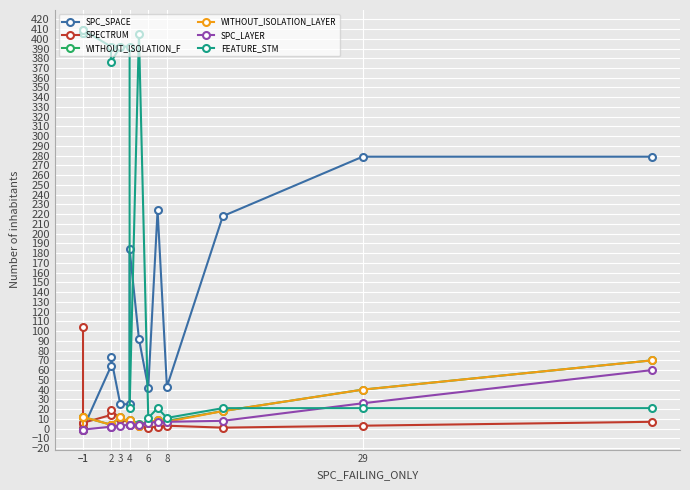

What is the sum of the SPECTRUM values at 8 and 9?

13